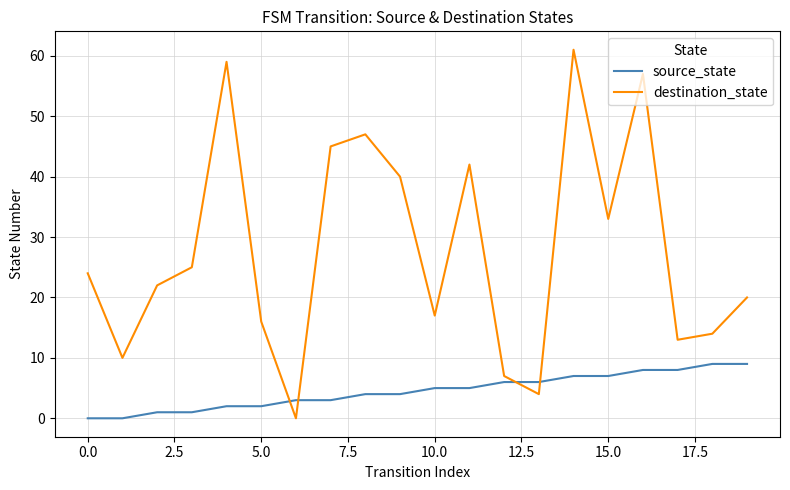

True or false: destination_state and source_state intersect in this chart.

True